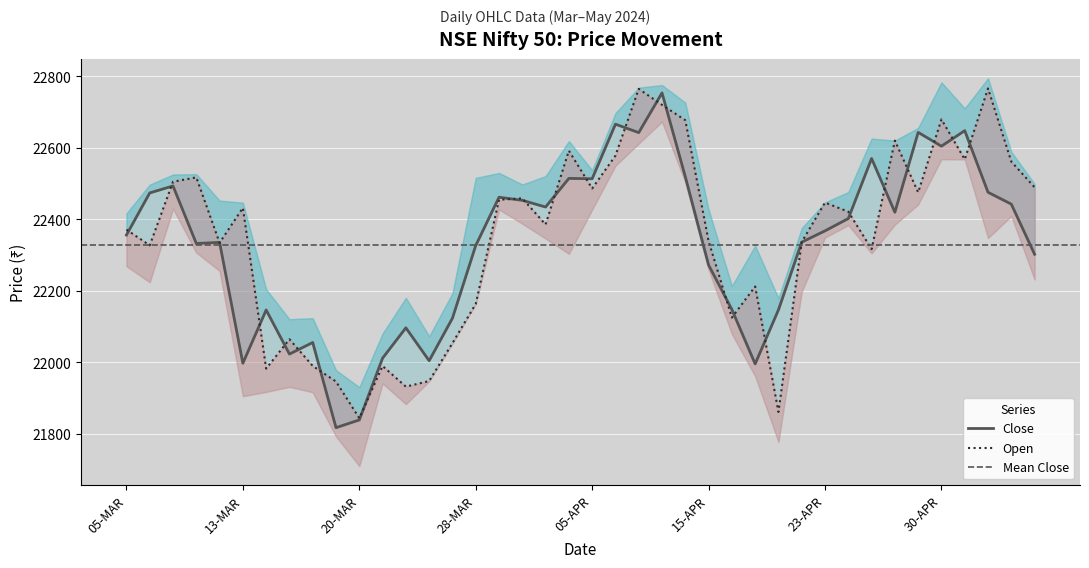

How many intersections are there between Close and Open?

26